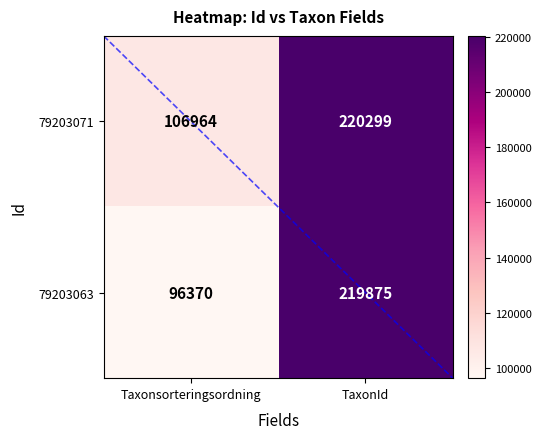

Rank the categories by 79203063 value from lowest to highest.

Taxonsorteringsordning, TaxonId